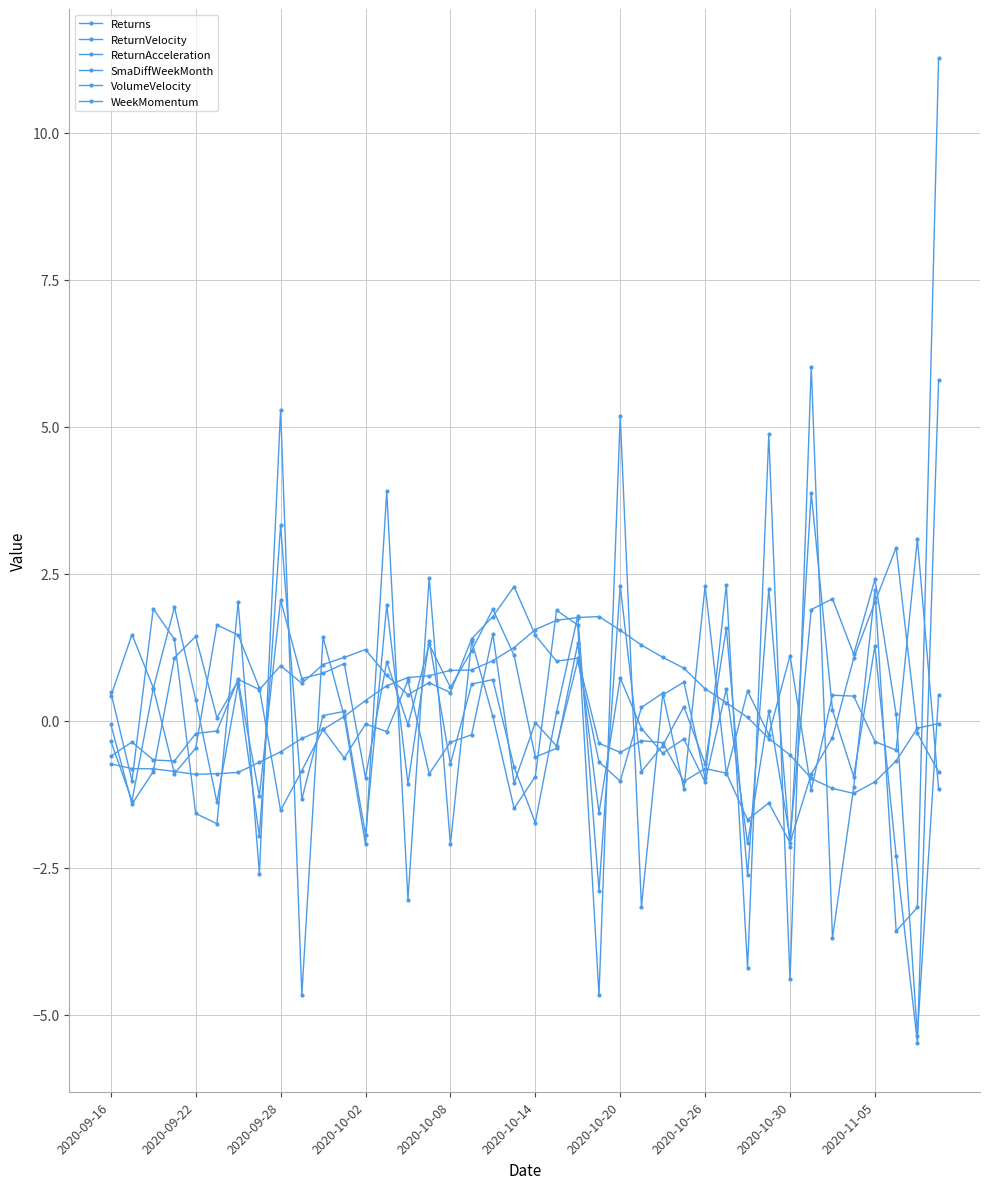

Where does the SmaDiffWeekMonth series first go above 0?

11